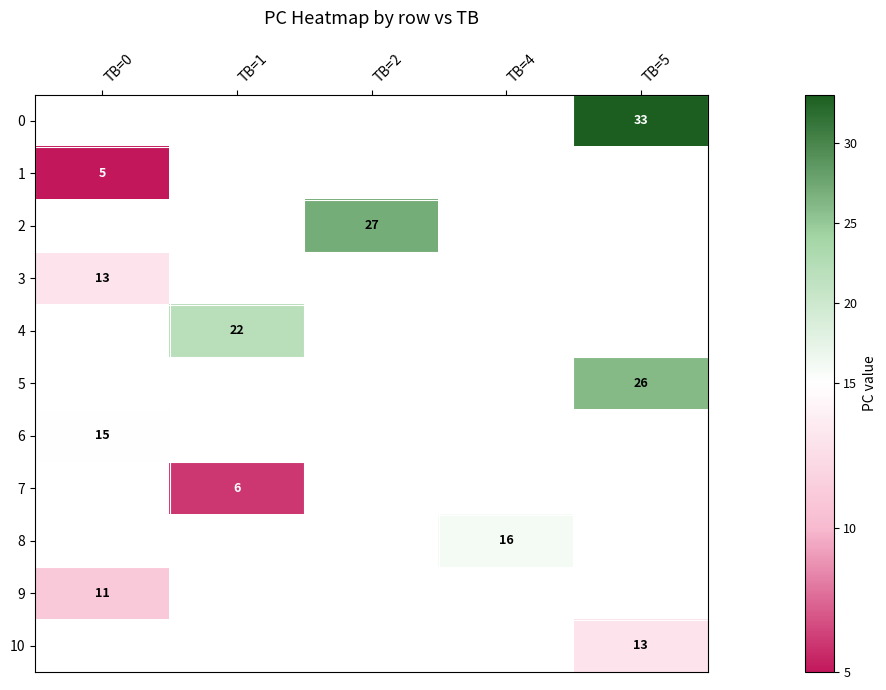

The value of 2 at TB=2 is 42. True or false?

False